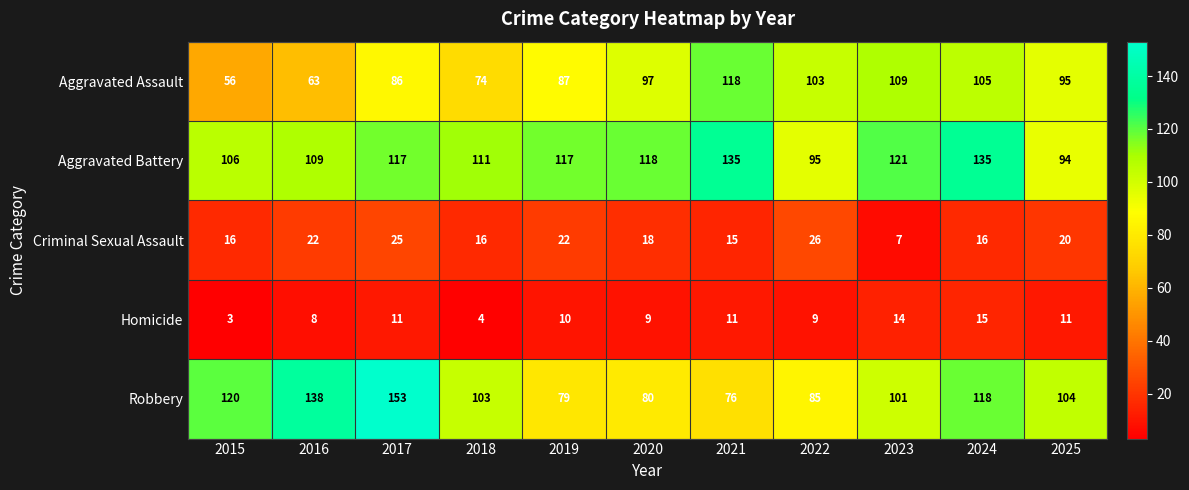

What is the difference between the highest and lowest values at 2025?

93